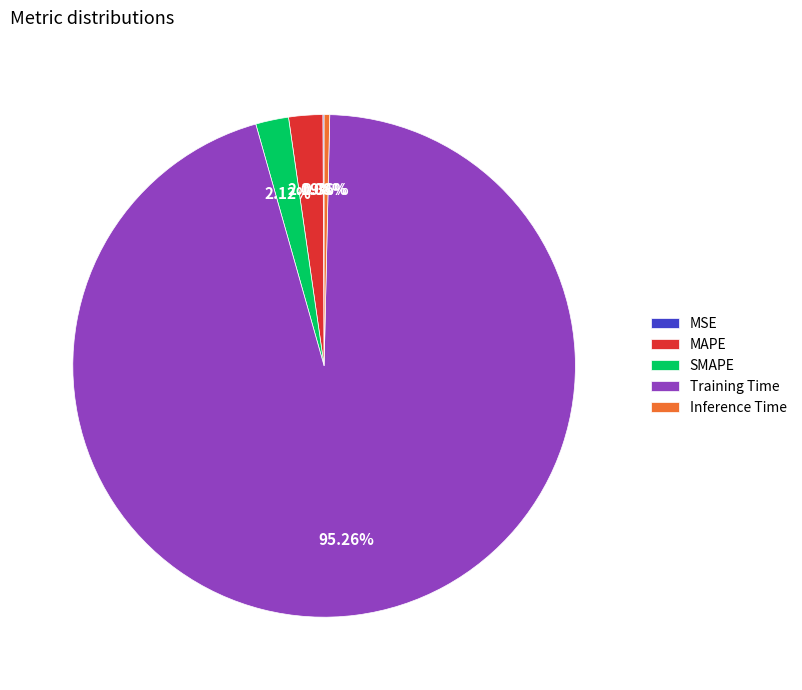

How much of the chart is everything except Training Time?

4.7%